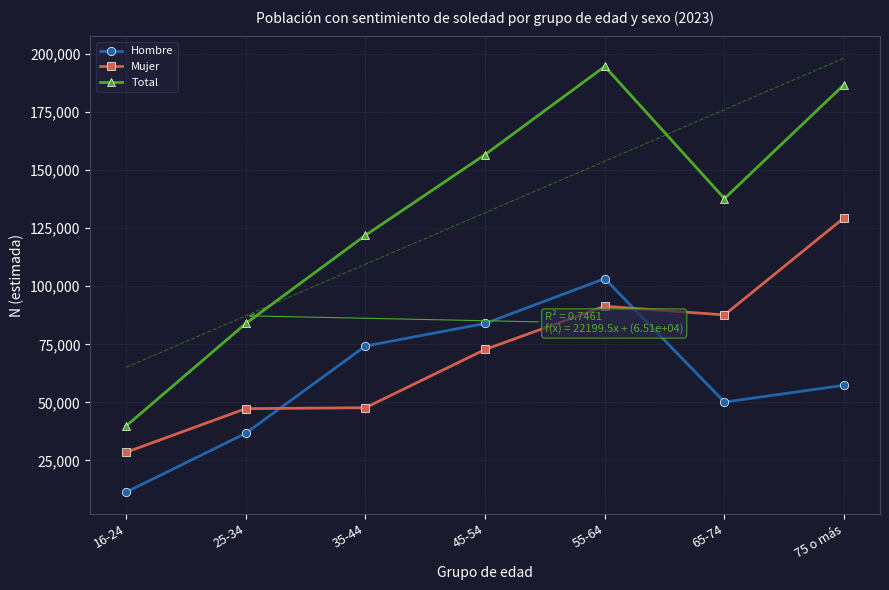

How many values in the Total series exceed 137787?

3